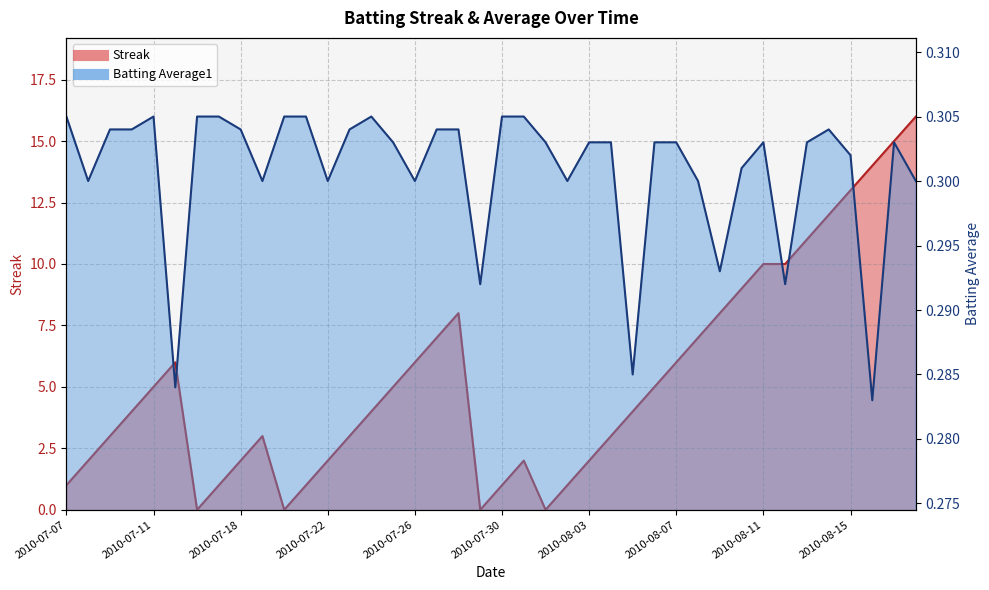

How many times do Streak and Batting Average1 cross each other?

8